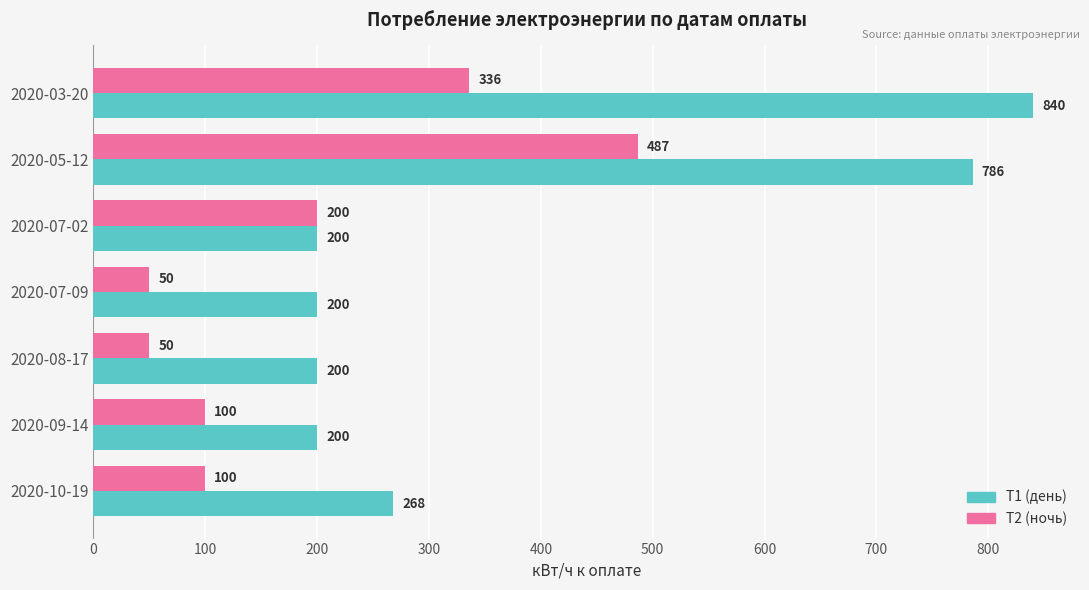

At 2020-05-12, list the series in order from smallest to largest.

T2 (ночь), T1 (день)